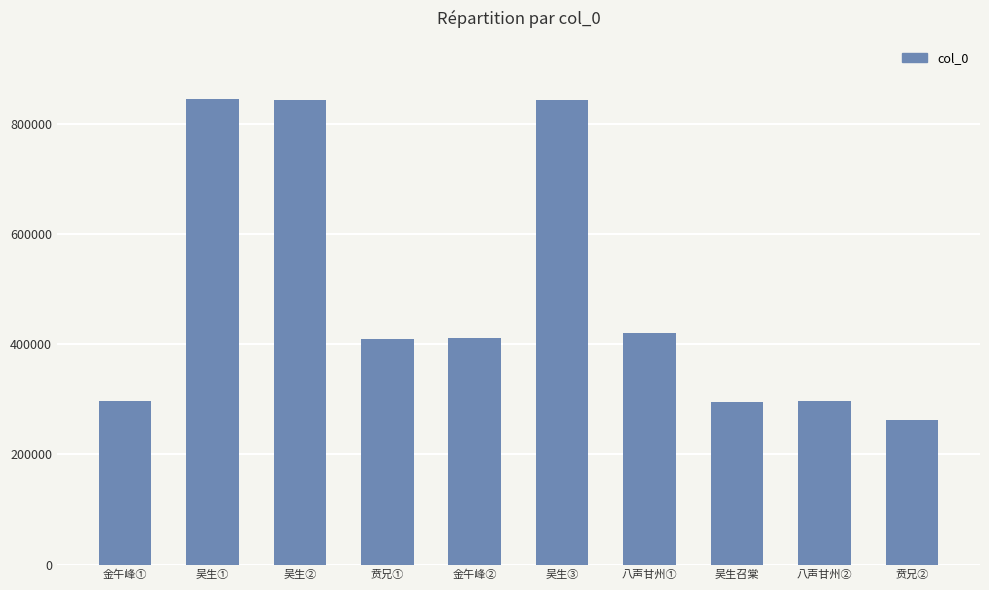

What is the minimum value shown in the chart?

263321